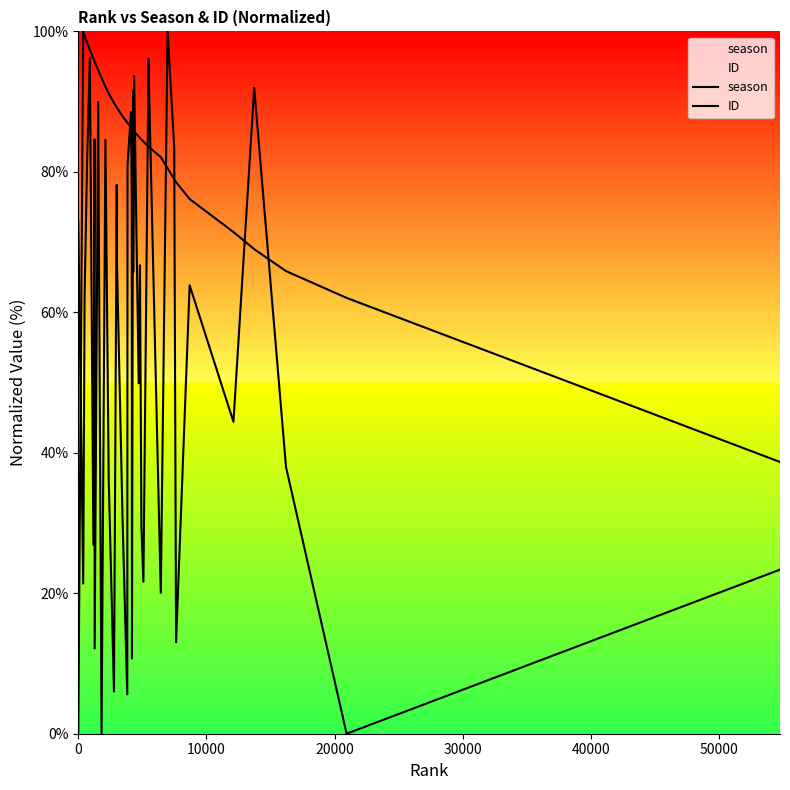

What is the sum of all season values?

3309.6